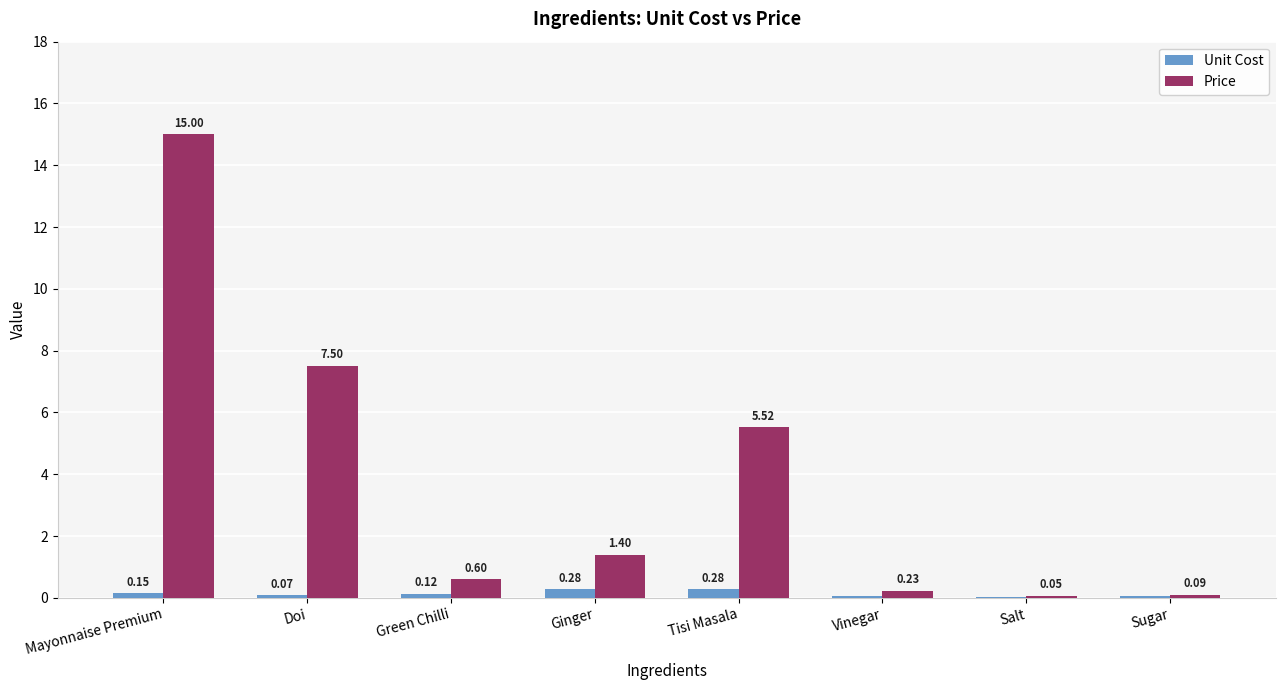

Where is Unit Cost nearest to the value 0?

Salt